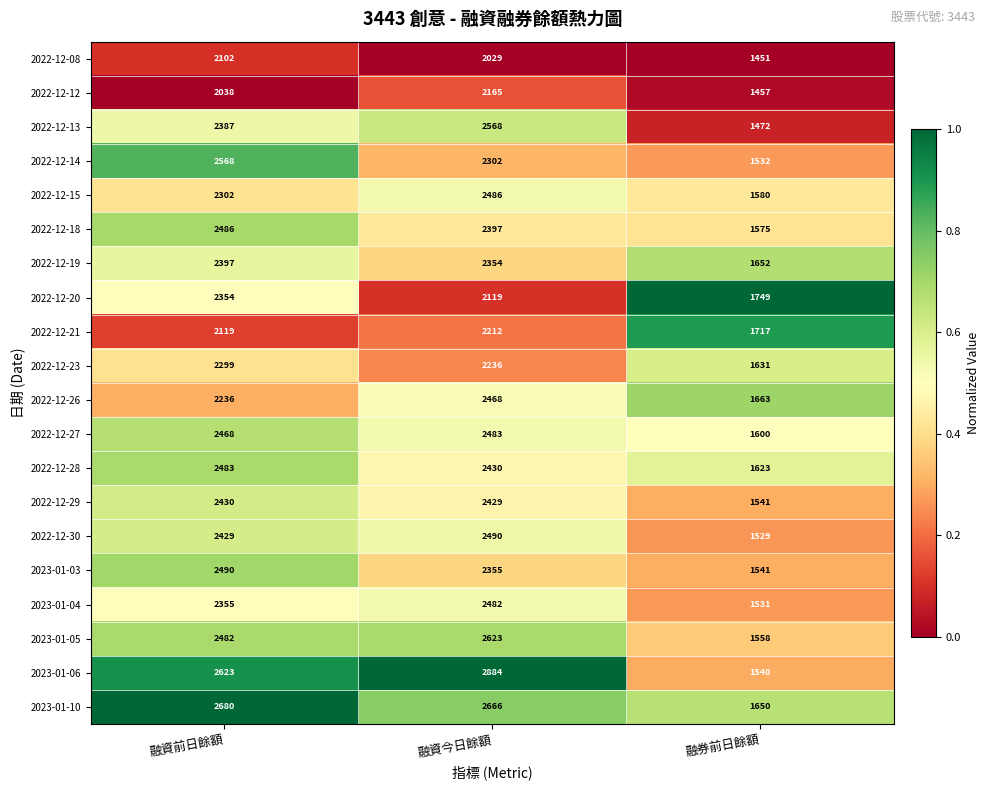

List the labels in order of 2023-01-05 value, largest first.

融資今日餘額, 融資前日餘額, 融券前日餘額